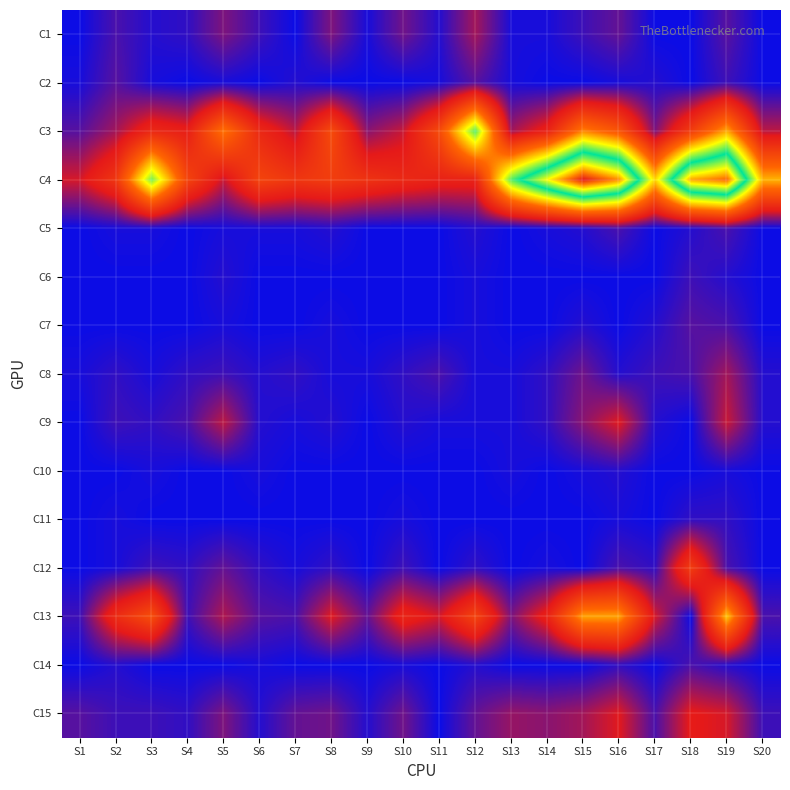

At how many categories does at least one series exceed 46?

10